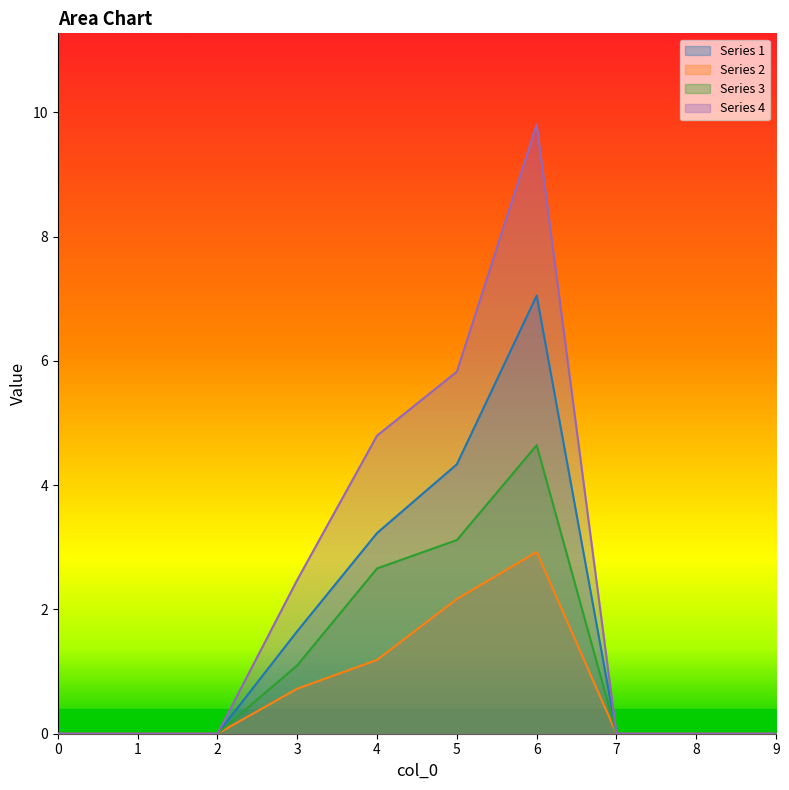

How many lines are shown in the chart?

4